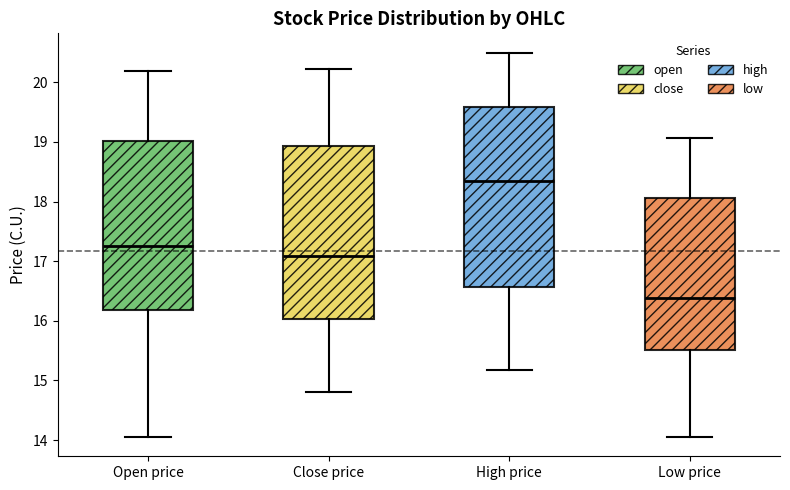

Where does the median line of the box for Close price sit on the y-axis? The values are not printed on the chart, so give them approximately, as read against the axis.

17.1